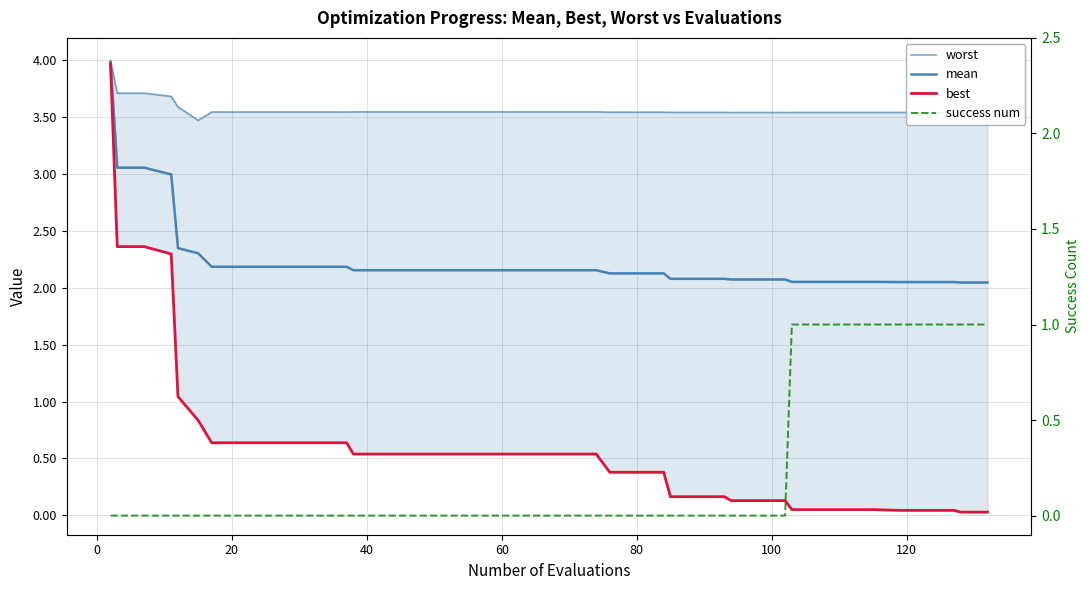

What is the average value of the success num series?

0.2